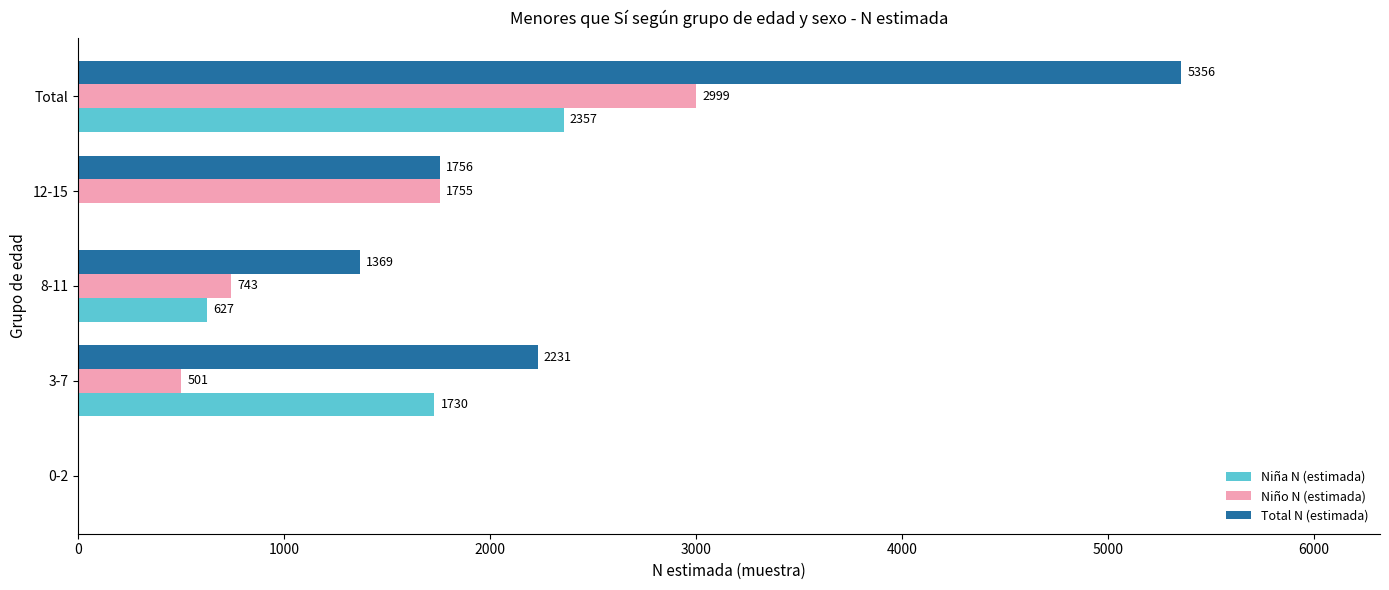

What is the sum of all Niño N (estimada) values?

5998